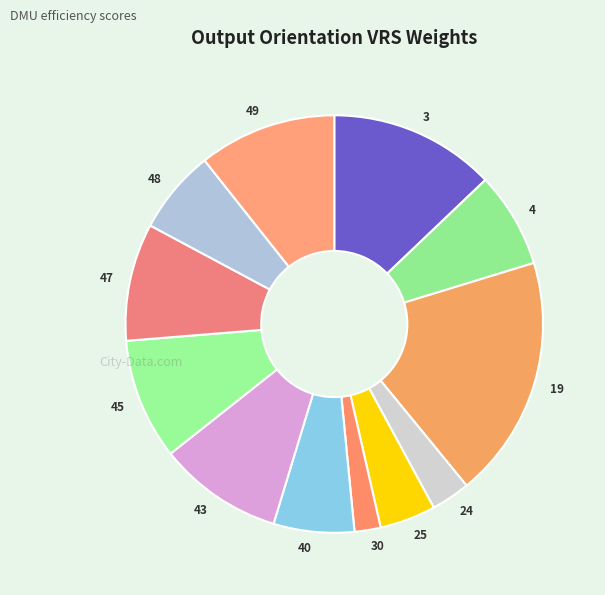

How many slices are in this pie chart?

12